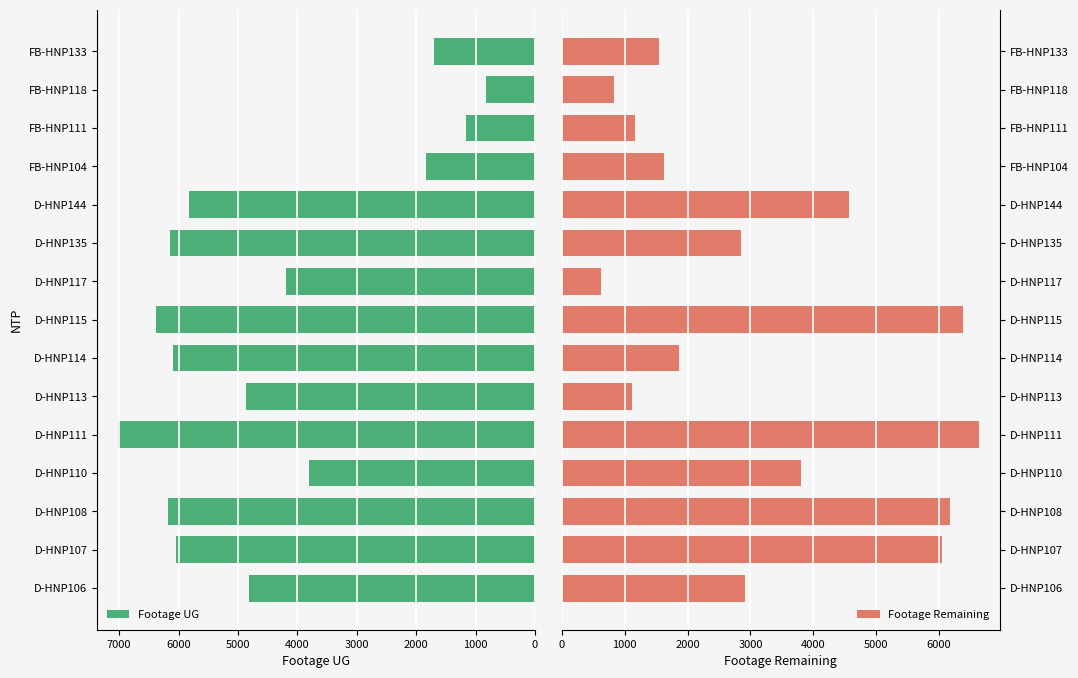

The value of Footage UG at D-HNP111 is 7020. True or false?

True